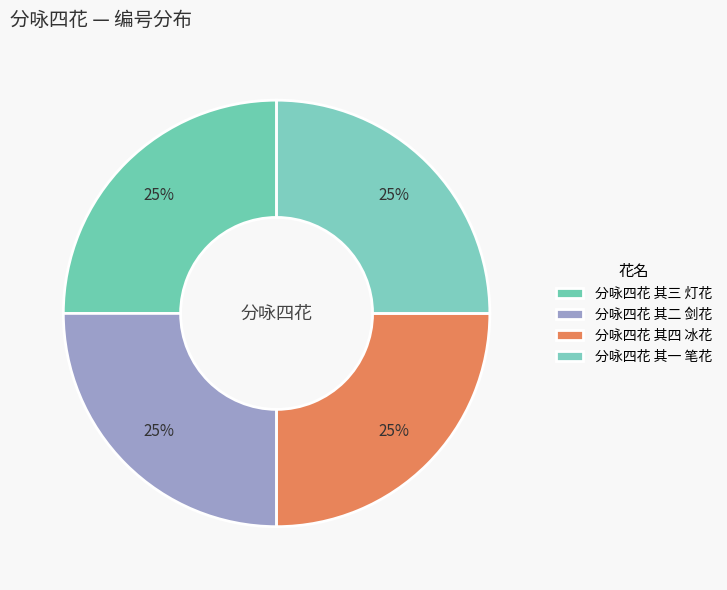

Does any single category account for the majority?

No